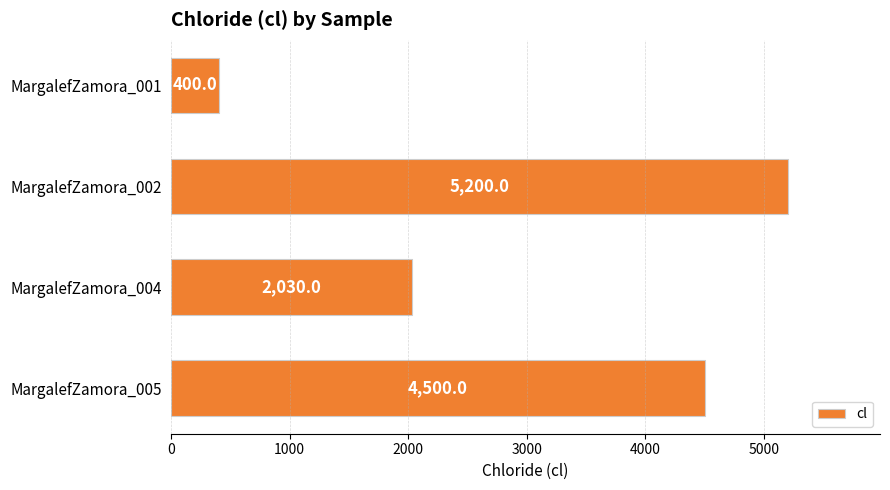

What is the value of the 2nd bar from the top?

5200